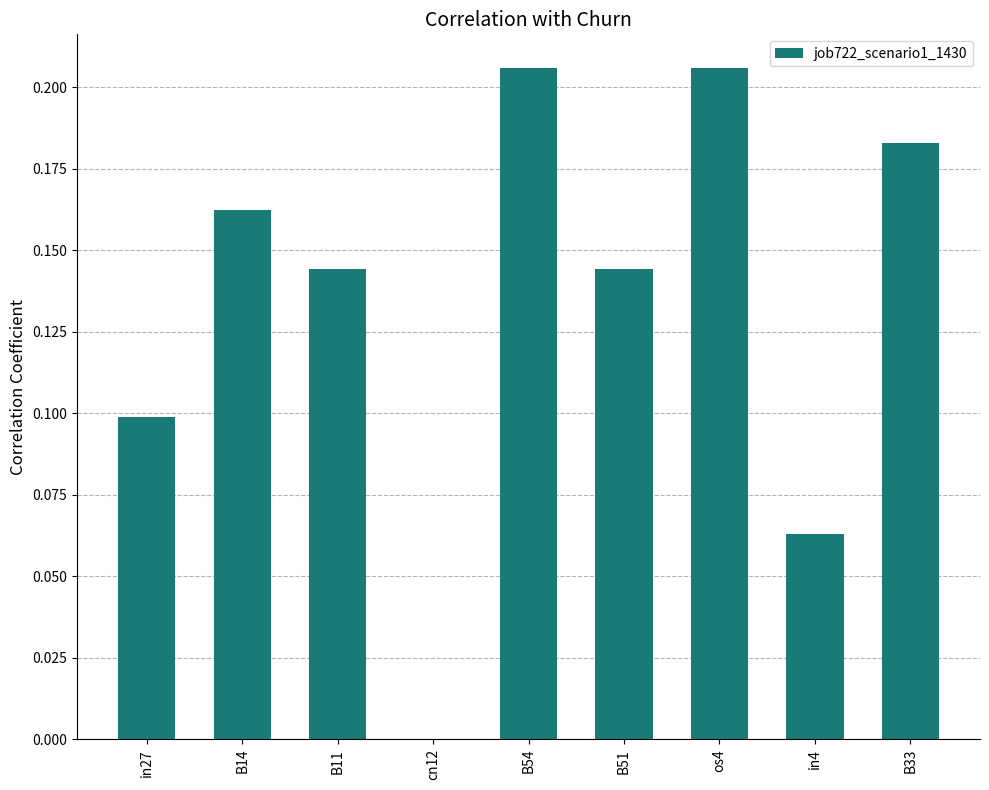

The chart shows a value of 0.1 at os4. True or false?

False